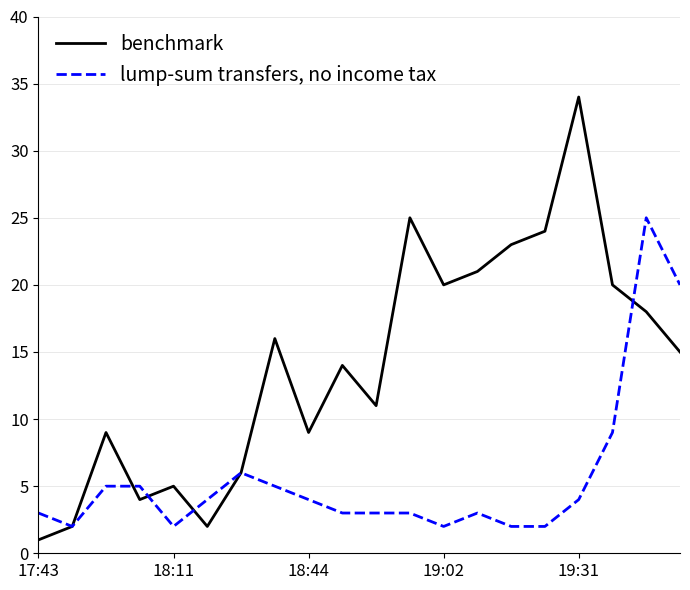

Which series has the largest total across all categories?

benchmark